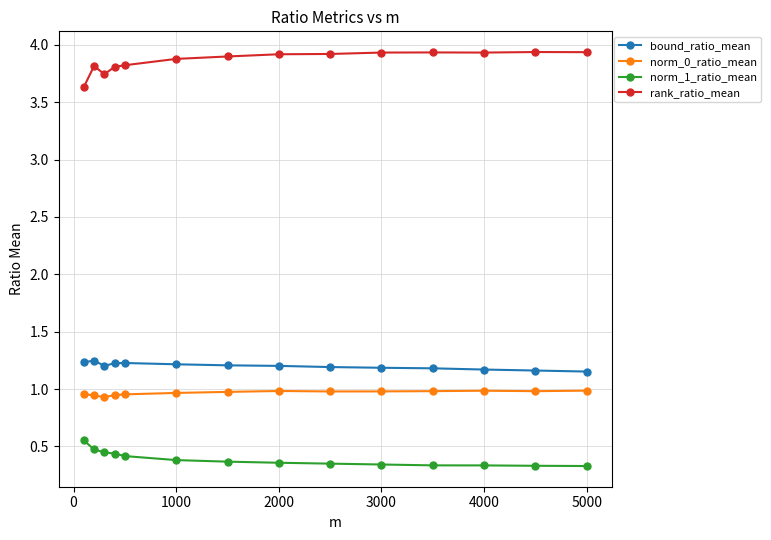

What is the value of the rank_ratio_mean point at the 1st from the left?

3.6